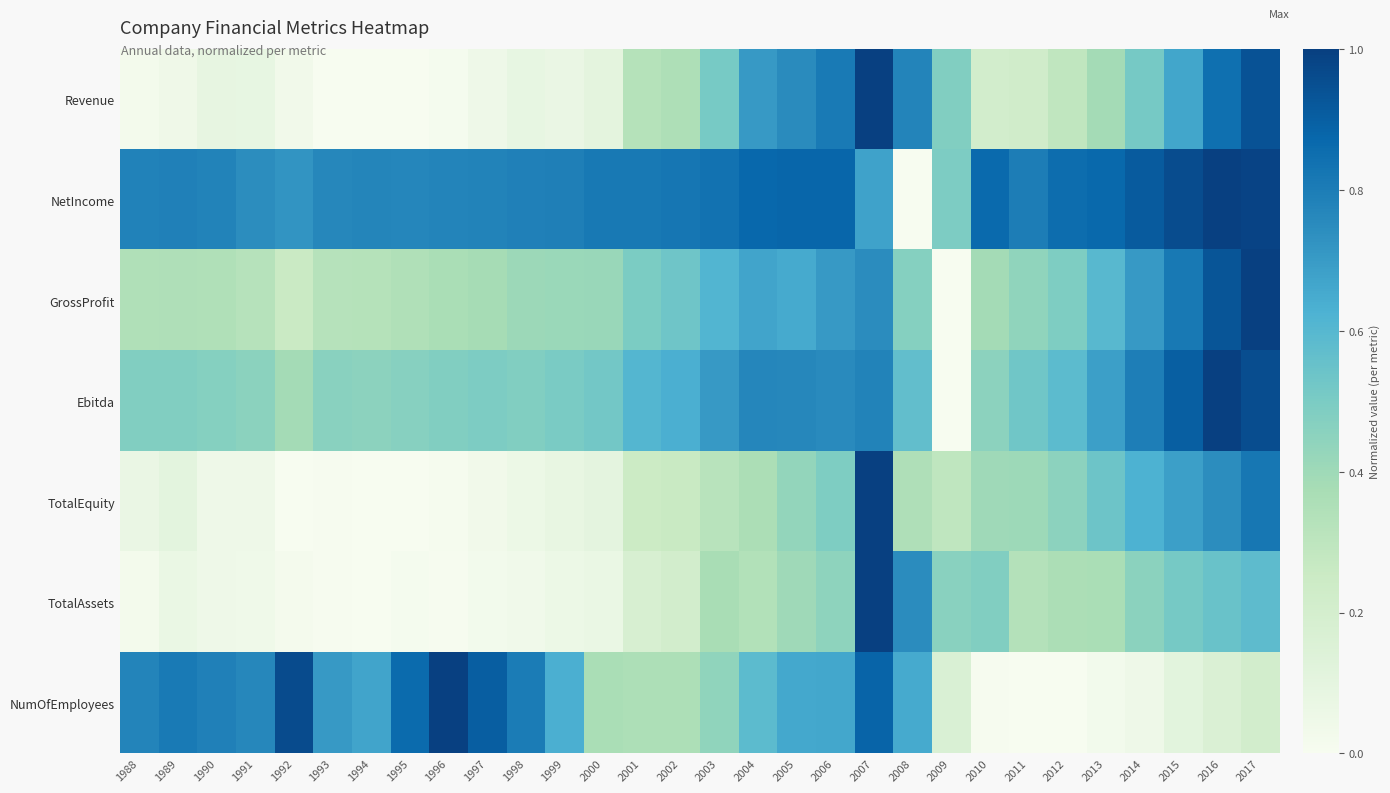

At which category is the sum across all series the highest?

2007